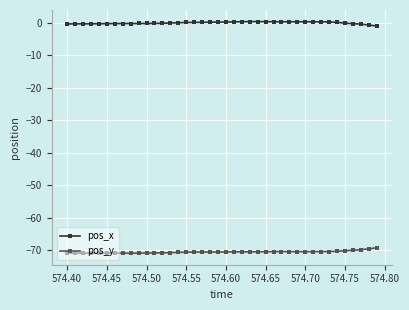

Rank the series by their maximum value, from lowest to highest.

pos_y, pos_x